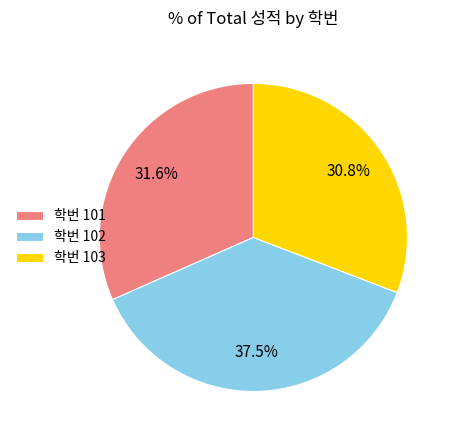

Does any single category account for the majority?

No